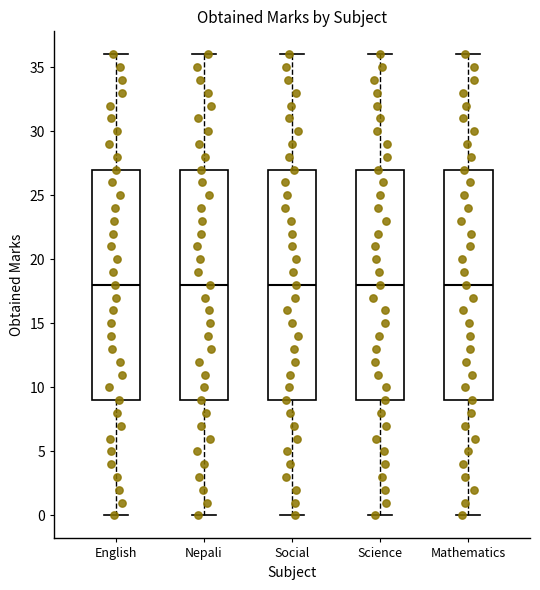

Where is the upper edge of the box for Social on the y-axis? The values are not printed on the chart, so give them approximately, as read against the axis.

27